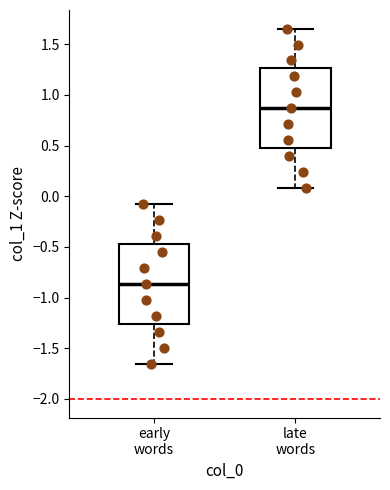

Where is the lower edge of the box for early words on the y-axis? The values are not printed on the chart, so give them approximately, as read against the axis.

-1.25